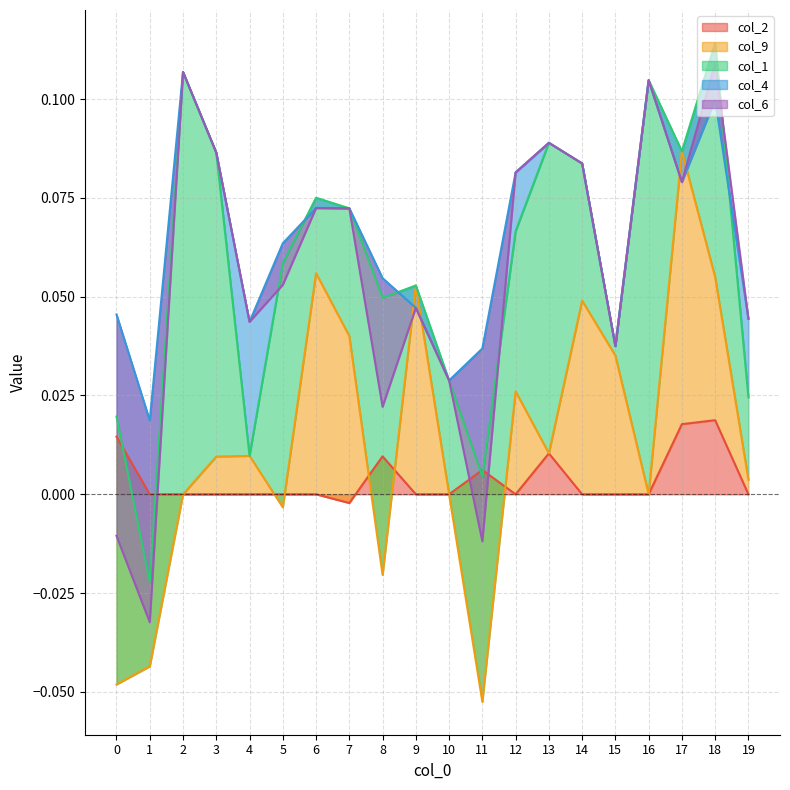

After their last crossing, which series has the higher values: col_9 or col_4?

col_4